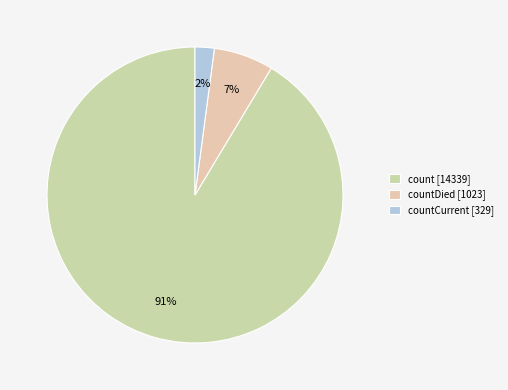

Count the number of slices in the pie.

3